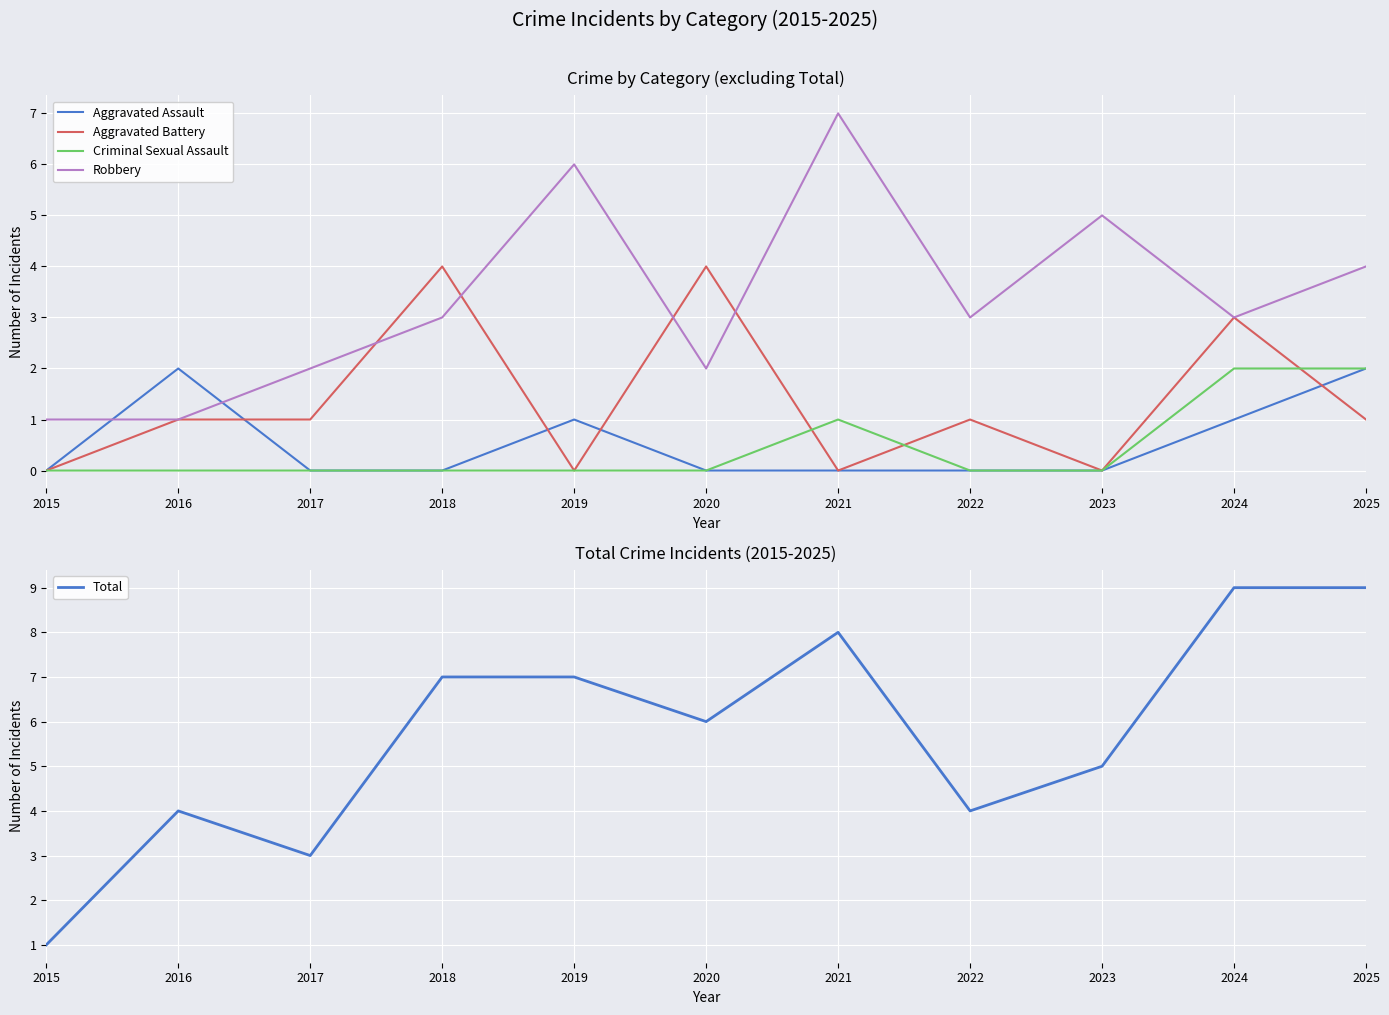

Which has a higher value, 2015 or 2020?

2015